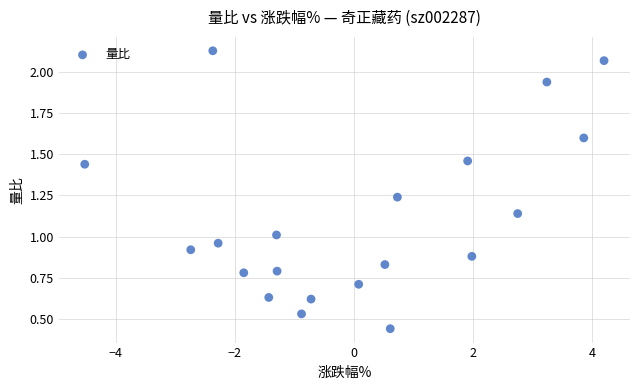

What is the range of X values (max minus min)?

8.7